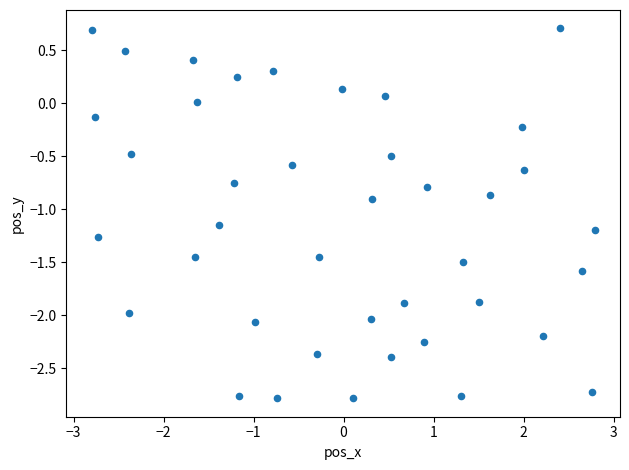

What is the range of X values (max minus min)?

5.6